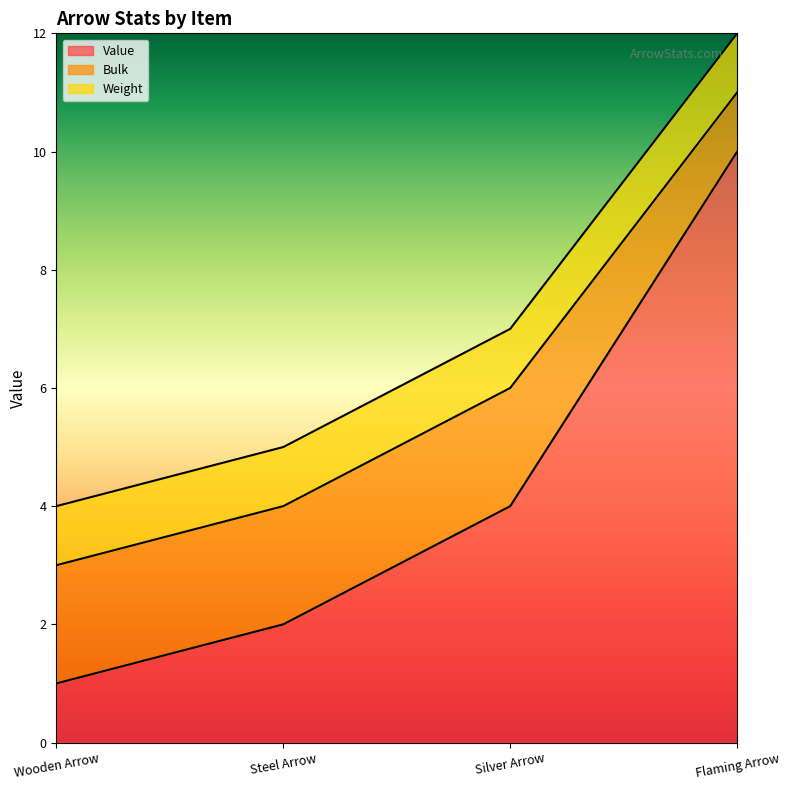

How many lines are shown in the chart?

3